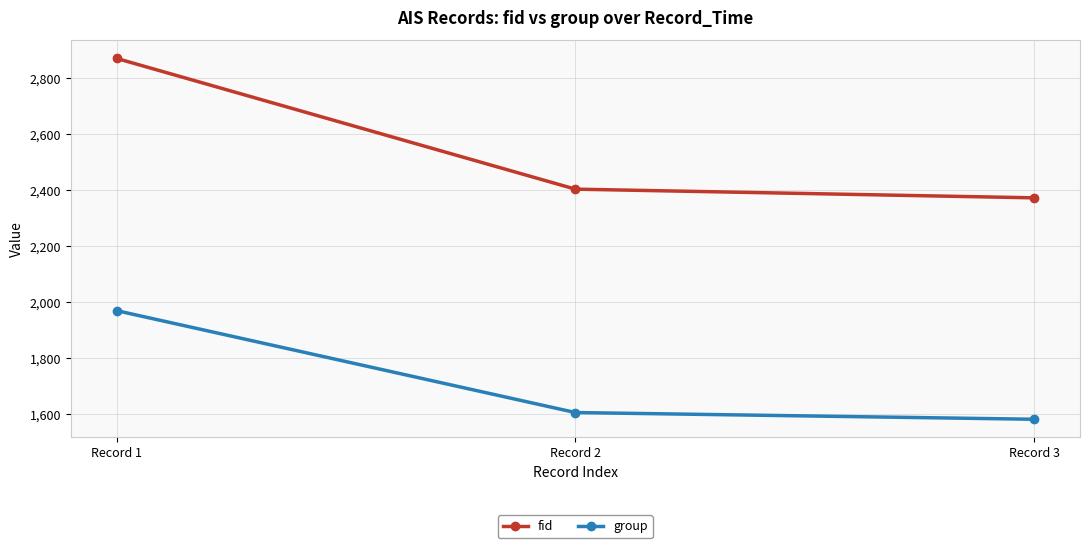

The value of fid at Record 1 is 2871. True or false?

True